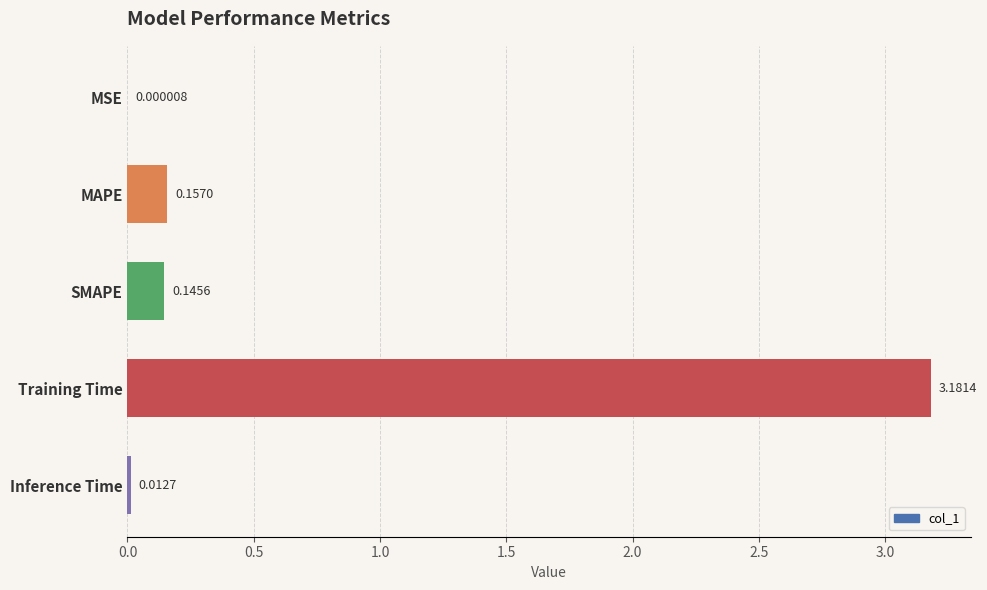

At which label is the value closest to 1?

MAPE